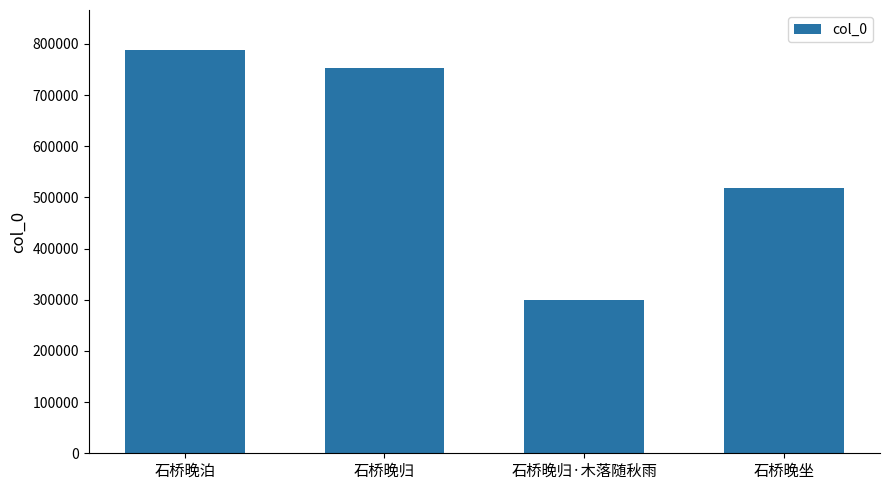

Are the bars grouped side by side (vs. stacked)?

No